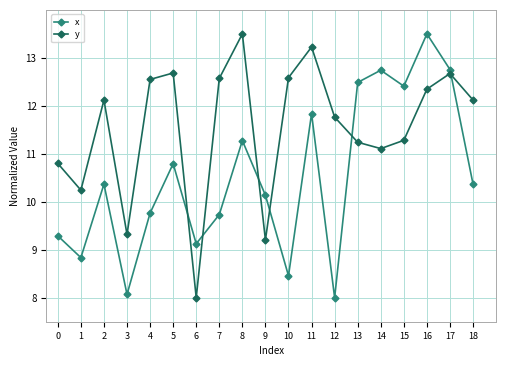

Rank the series at 7 from highest to lowest value.

y, x